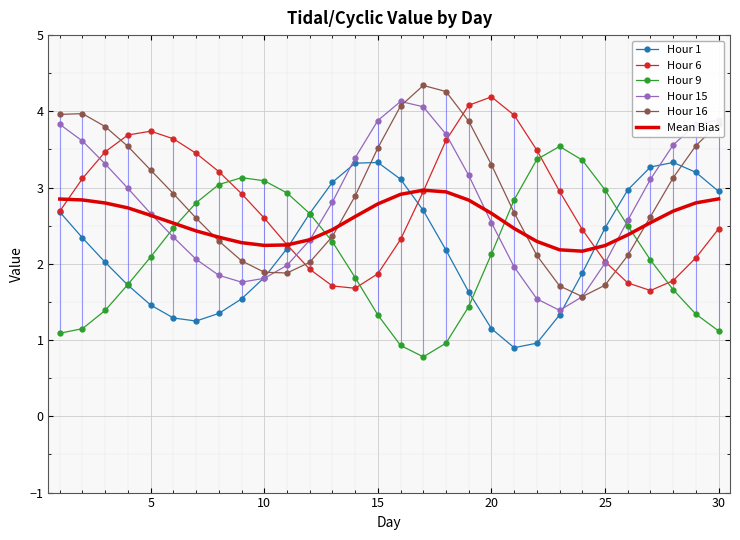

After their last crossing, which series has the higher values: Hour 9 or Hour 6?

Hour 6